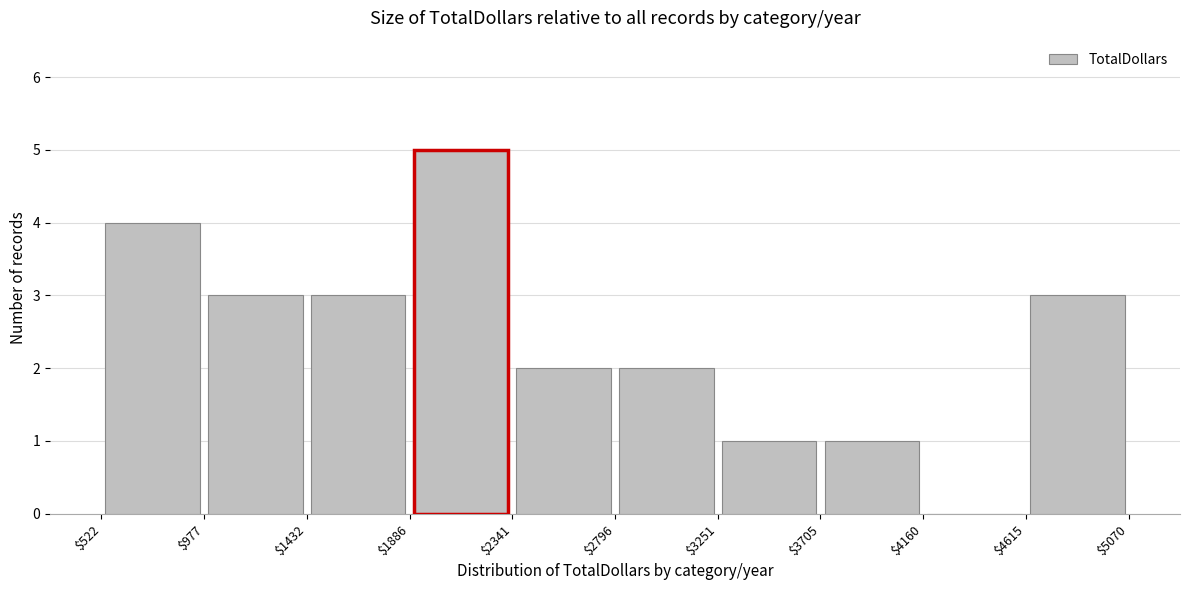

Over which range of the x-axis is the bar tallest?

$1886 to $2341